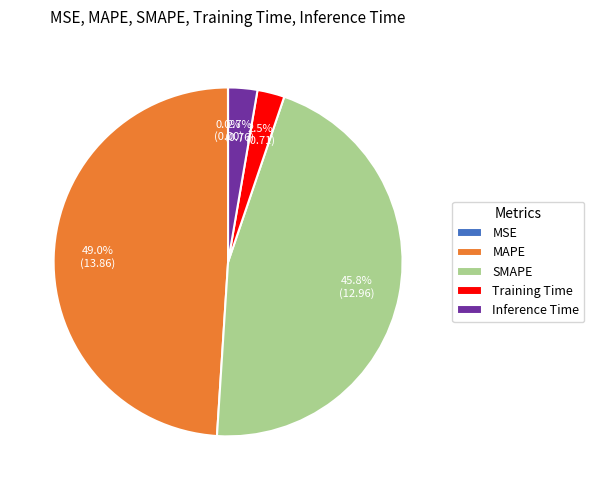

Does SMAPE account for over 50% of the chart?

No